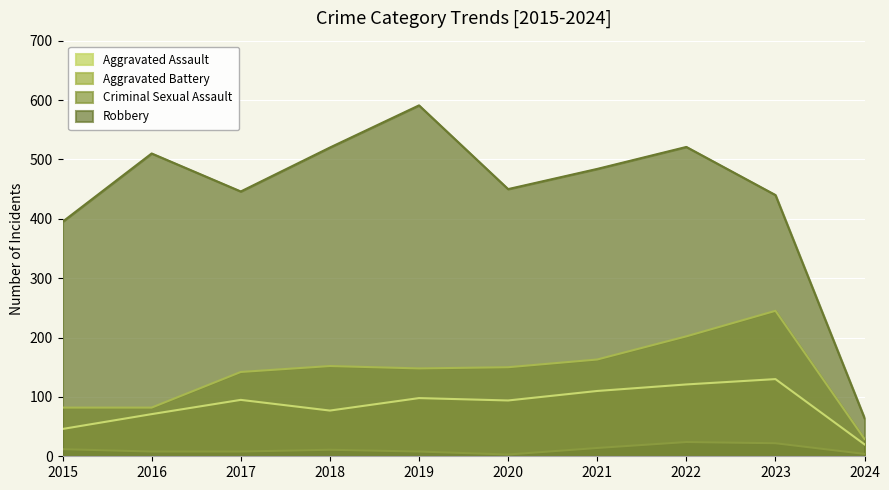

Reading left to right, extract all data points from this chart.

Aggravated Assault: 2015=46	2016=71	2017=95	2018=77	2019=98	2020=94	2021=110	2022=121	2023=130	2024=20
Aggravated Battery: 2015=82	2016=82	2017=142	2018=152	2019=148	2020=150	2021=163	2022=202	2023=245	2024=29
Criminal Sexual Assault: 2015=12	2016=8	2017=8	2018=11	2019=8	2020=3	2021=14	2022=24	2023=22	2024=4
Robbery: 2015=395	2016=510	2017=446	2018=520	2019=591	2020=450	2021=484	2022=521	2023=440	2024=64